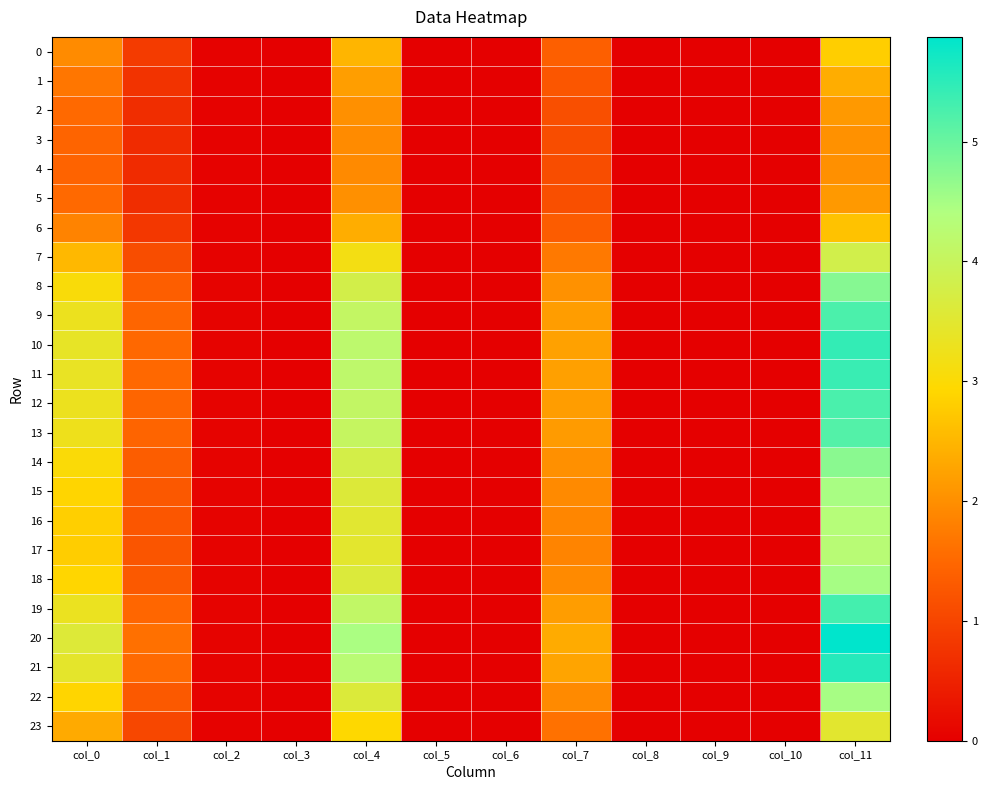

How many distinct data groups are displayed?

24